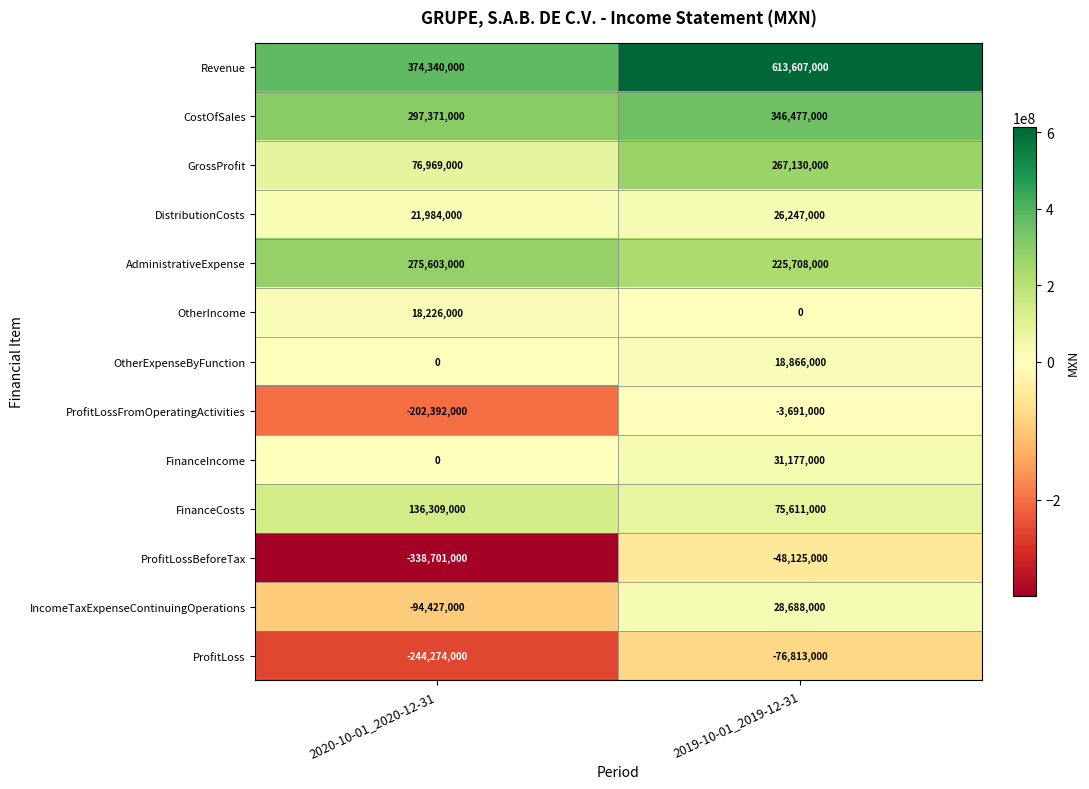

The ProfitLossFromOperatingActivities series shows -106160344 at 2020-10-01_2020-12-31. True or false?

False